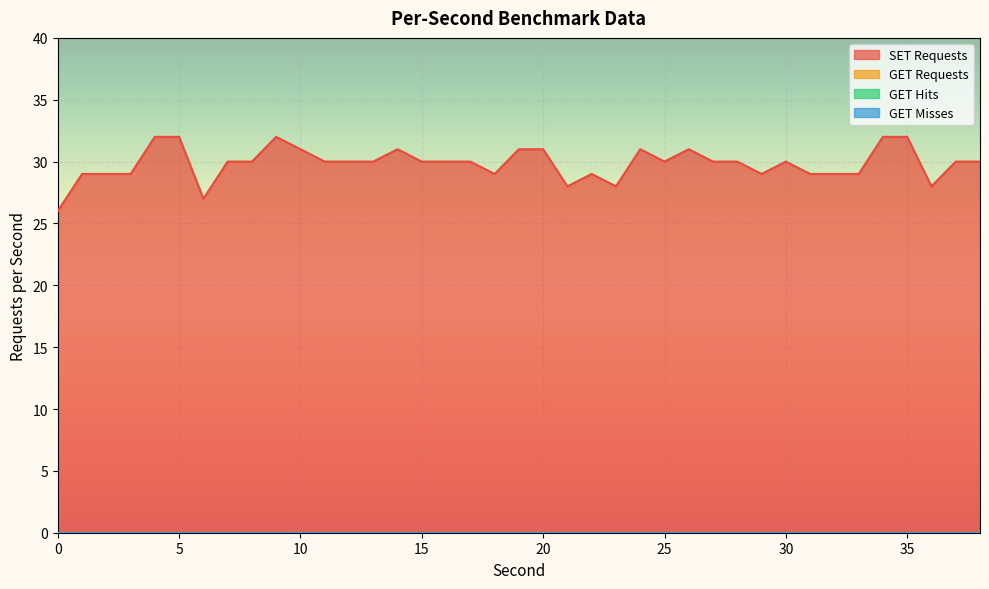

Is it true that GET Requests equals 0 at 26?

True